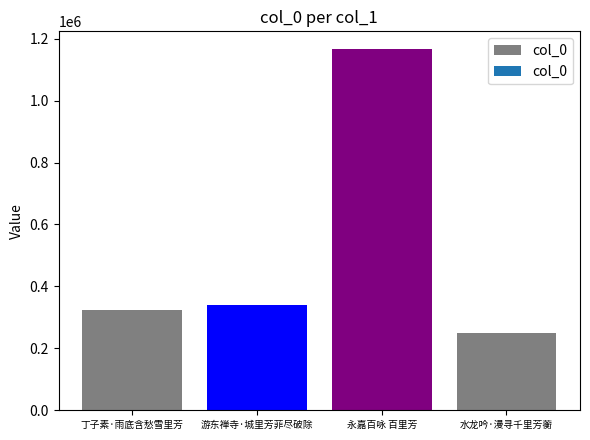

Which category has the highest value across all series?

永嘉百咏 百里芳